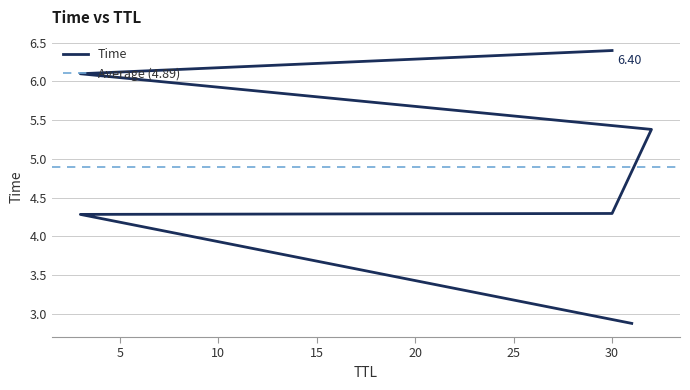

List the labels in order of value, largest first.

30, 3, 32, 30, 3, 31